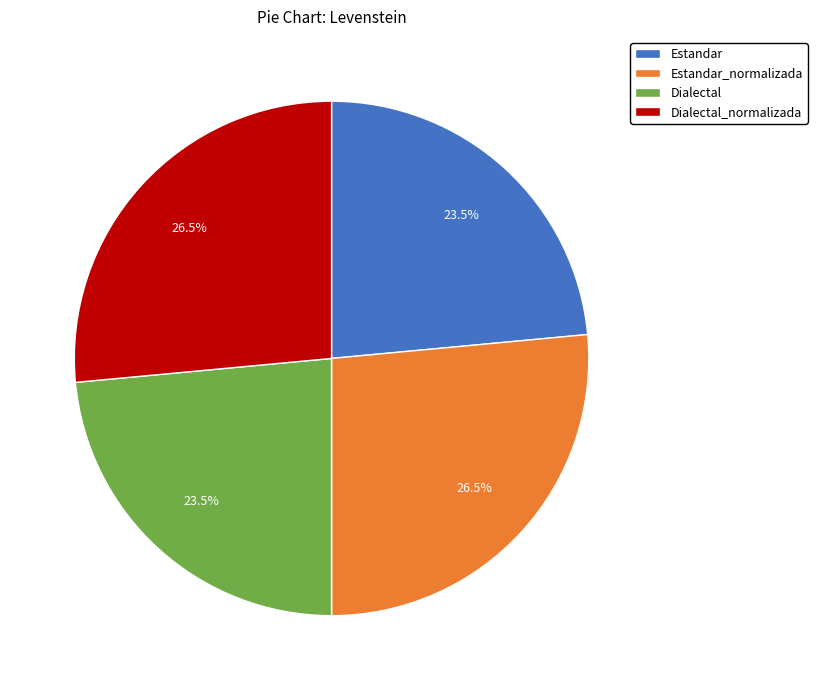

What is the ratio of the value at Dialectal_normalizada to the value at Dialectal?

1.1